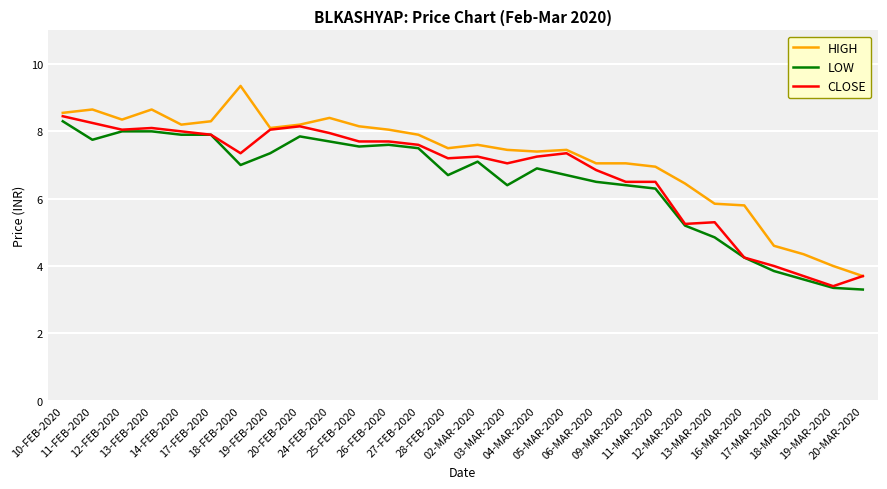

What is the lowest value of the LOW series?

3.3